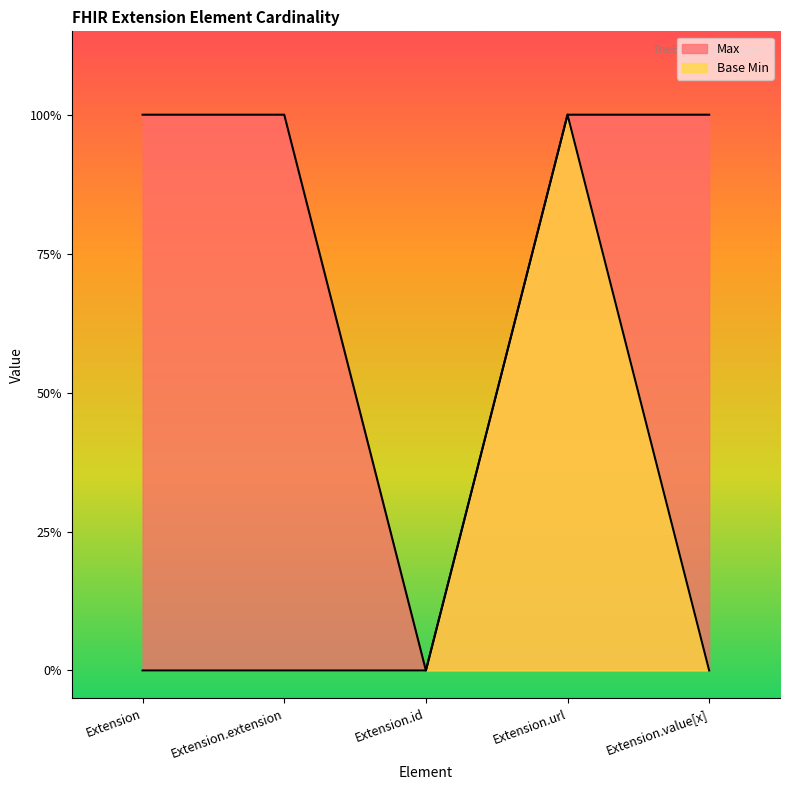

Is the value of Base Min at Extension.value[x] greater than the value of Max at Extension.id?

No